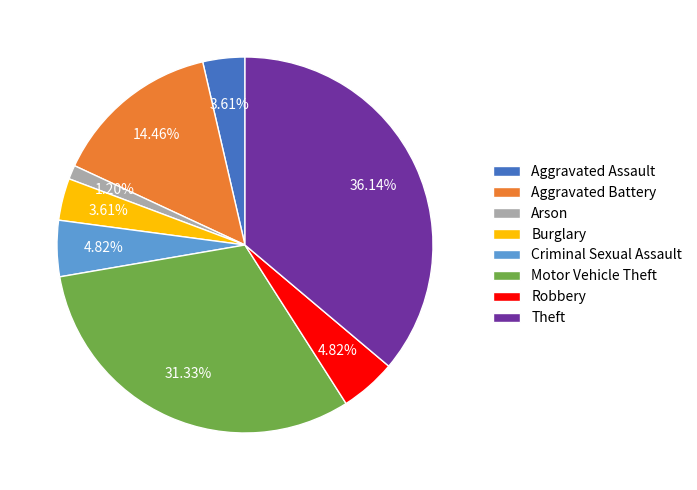

To the nearest percent, what is the combined percentage of Robbery and Aggravated Battery?

19%